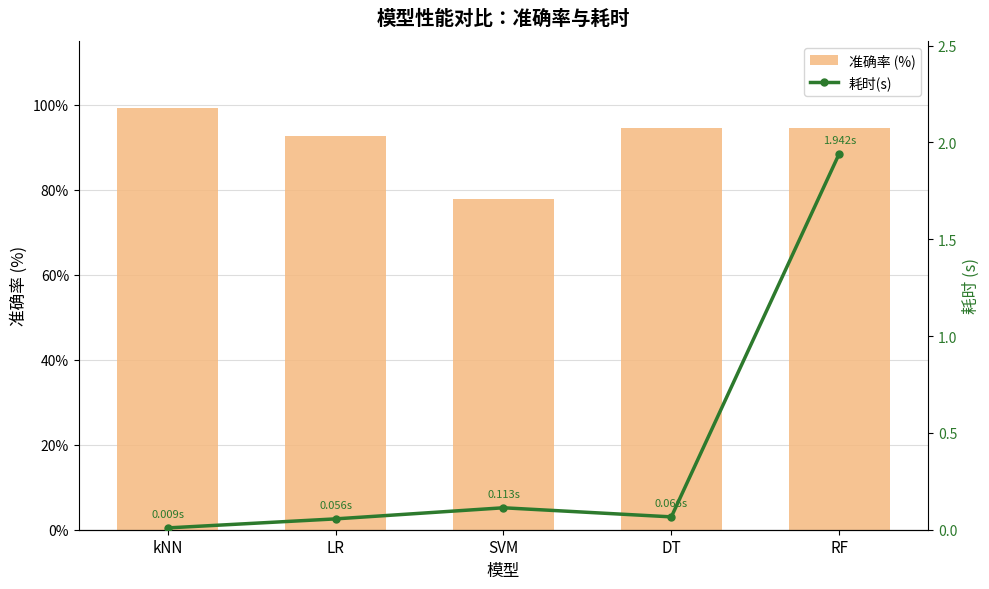

Reading right to left, what are all the values shown in this chart?

准确率 (%): 94.6	94.6	77.9	92.5	99.3
耗时(s): 1.9	0.1	0.1	0.1	0.0